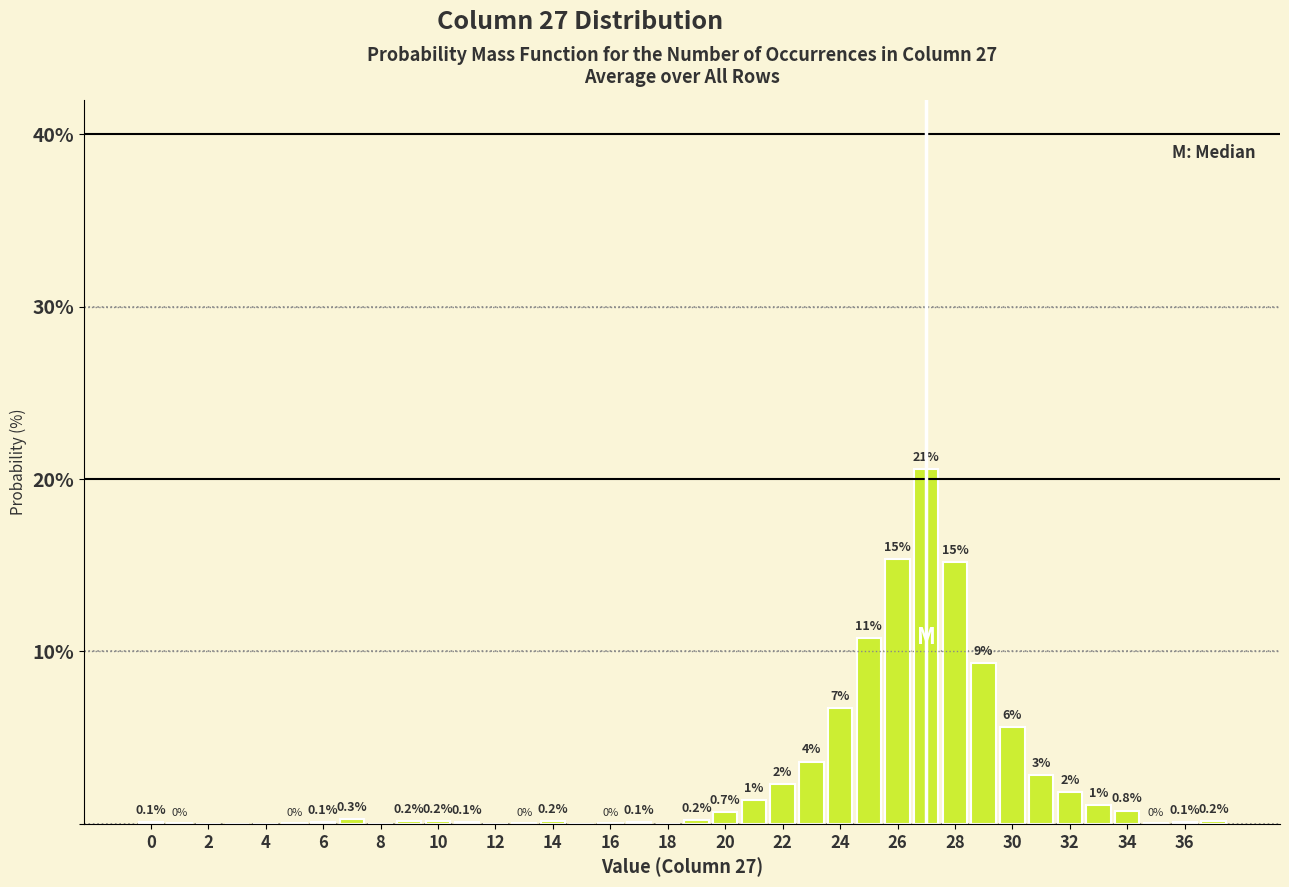

Which range on the x-axis has the tallest bar?

26.5 to 27.5